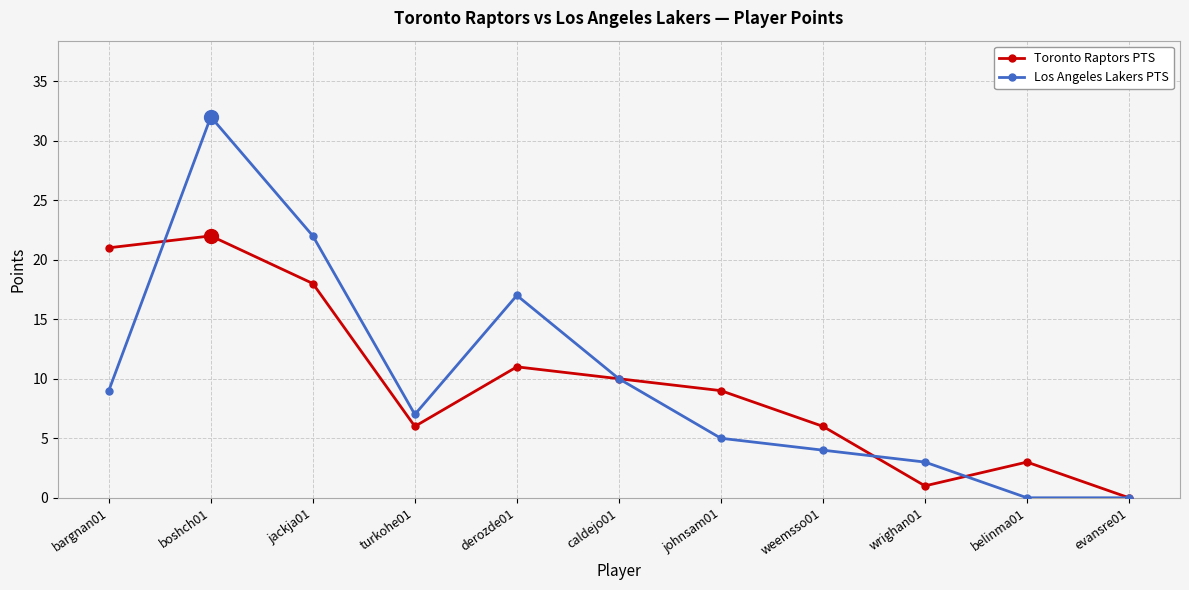

Count the number of categories in the chart.

11